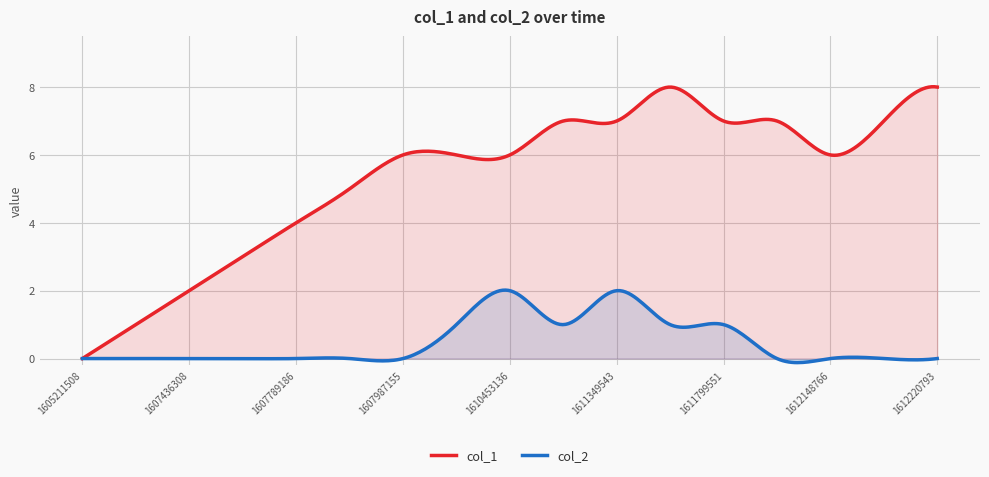

The value of col_1 at 1610564768 is 2. True or false?

False